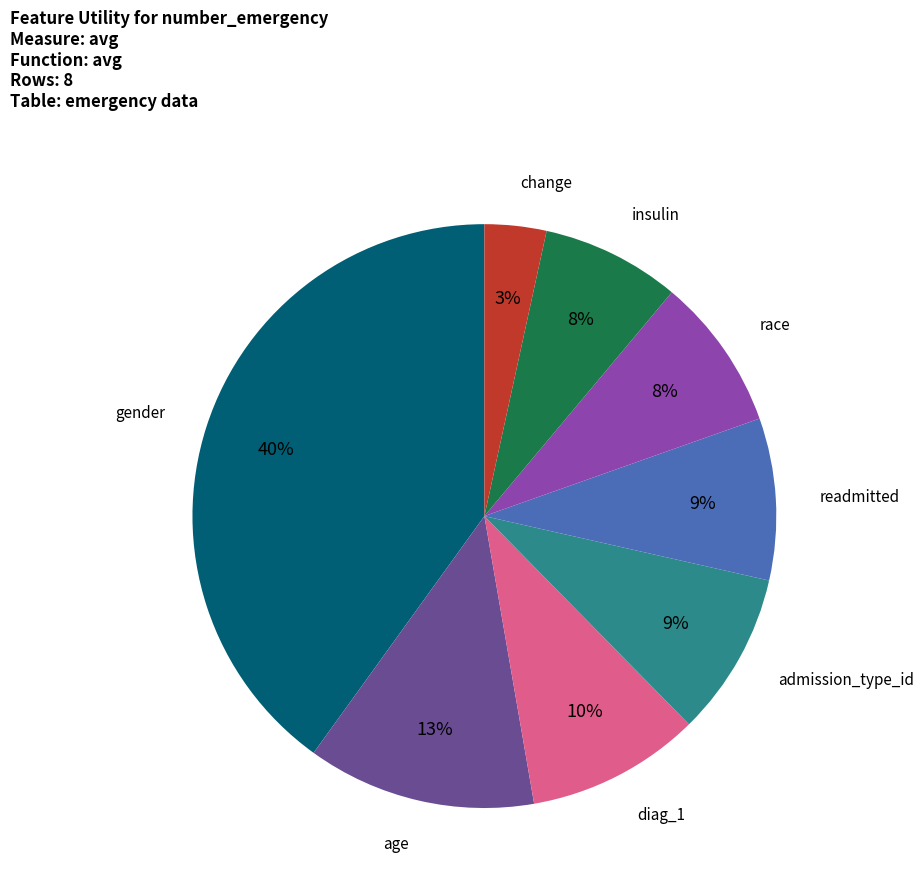

Is there any slice that represents more than half of the pie?

No